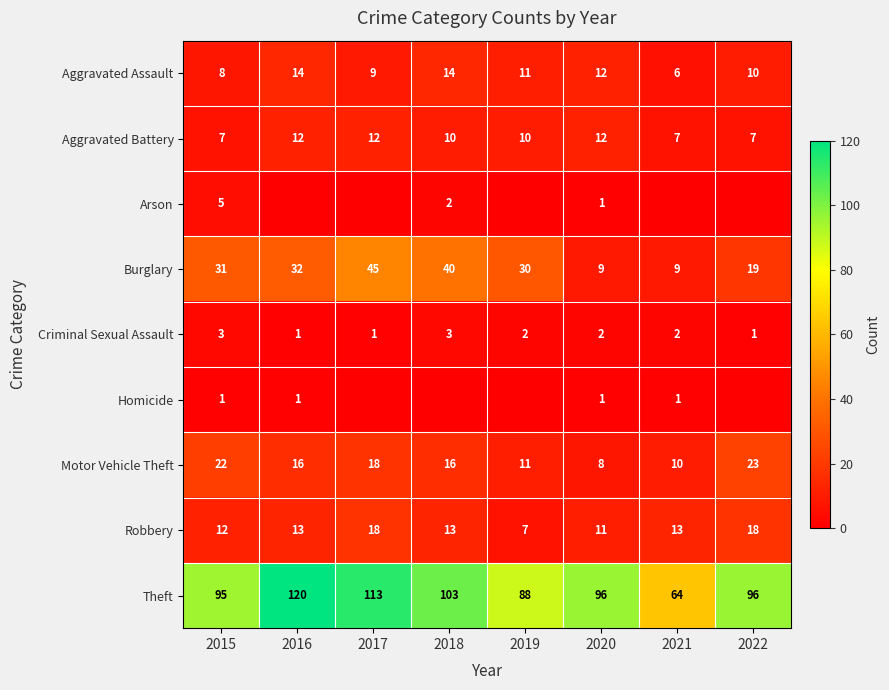

The value of Criminal Sexual Assault at 2019 is 2. True or false?

True